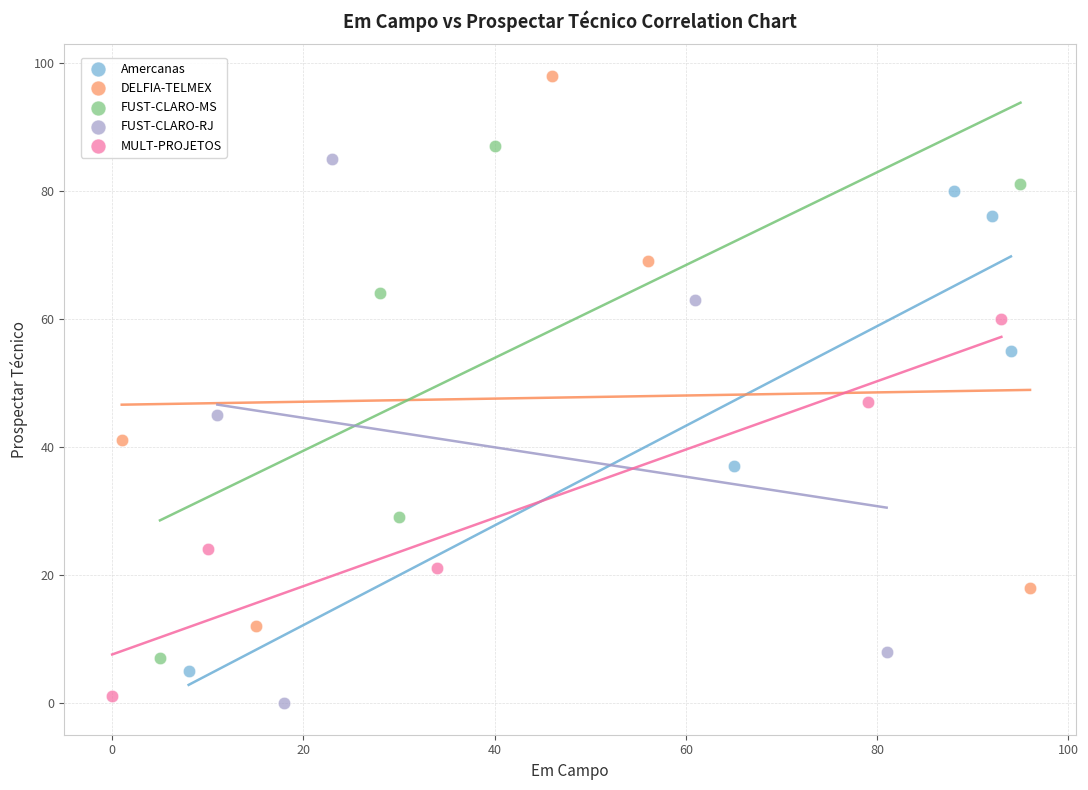

Which series has the widest spread of Y values?

DELFIA-TELMEX